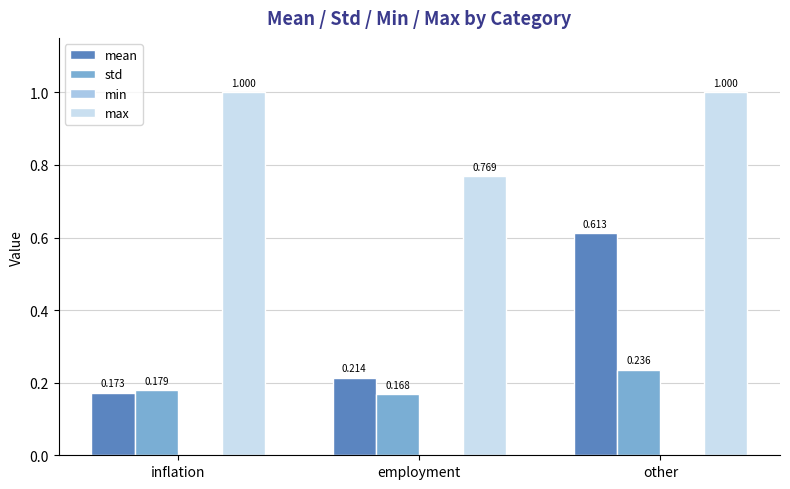

Which series changed the most between employment and other?

mean